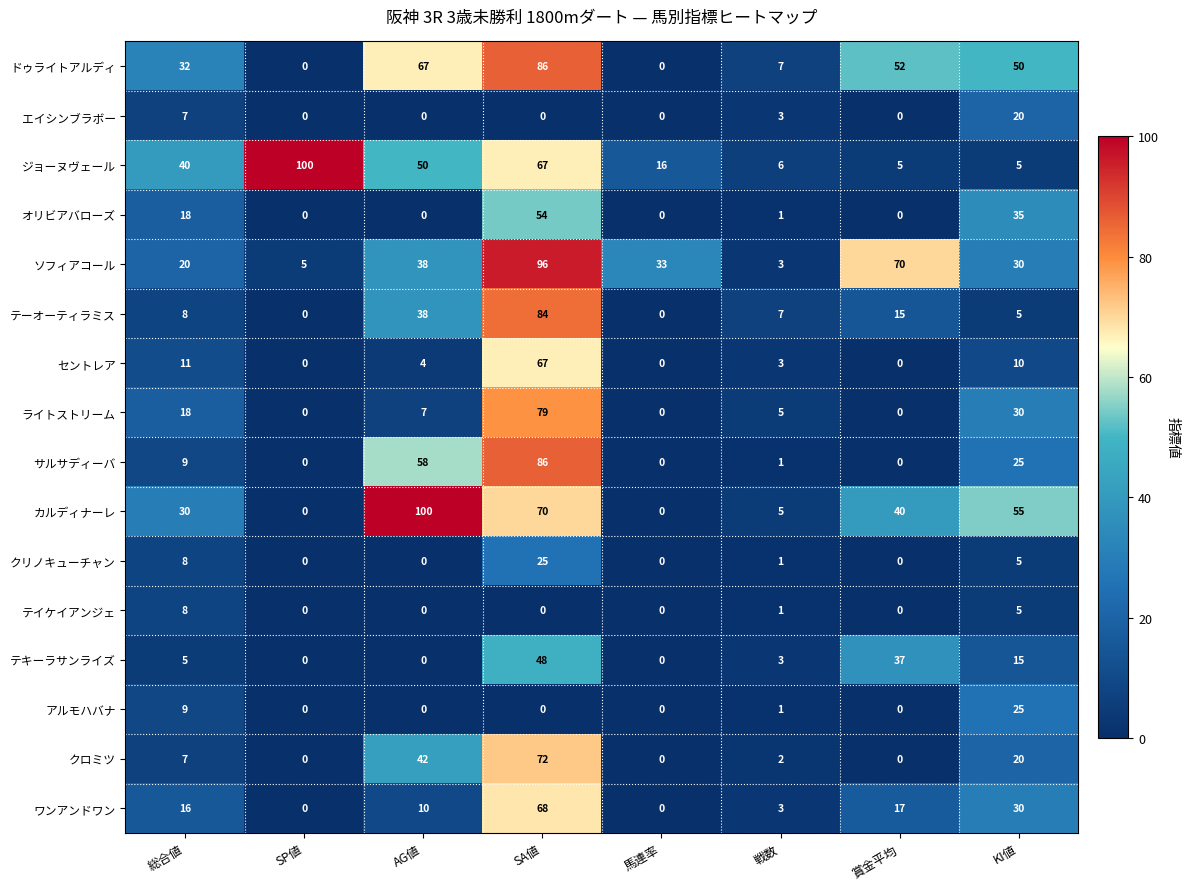

What is the spread (max minus min) of values at 賞金平均?

70